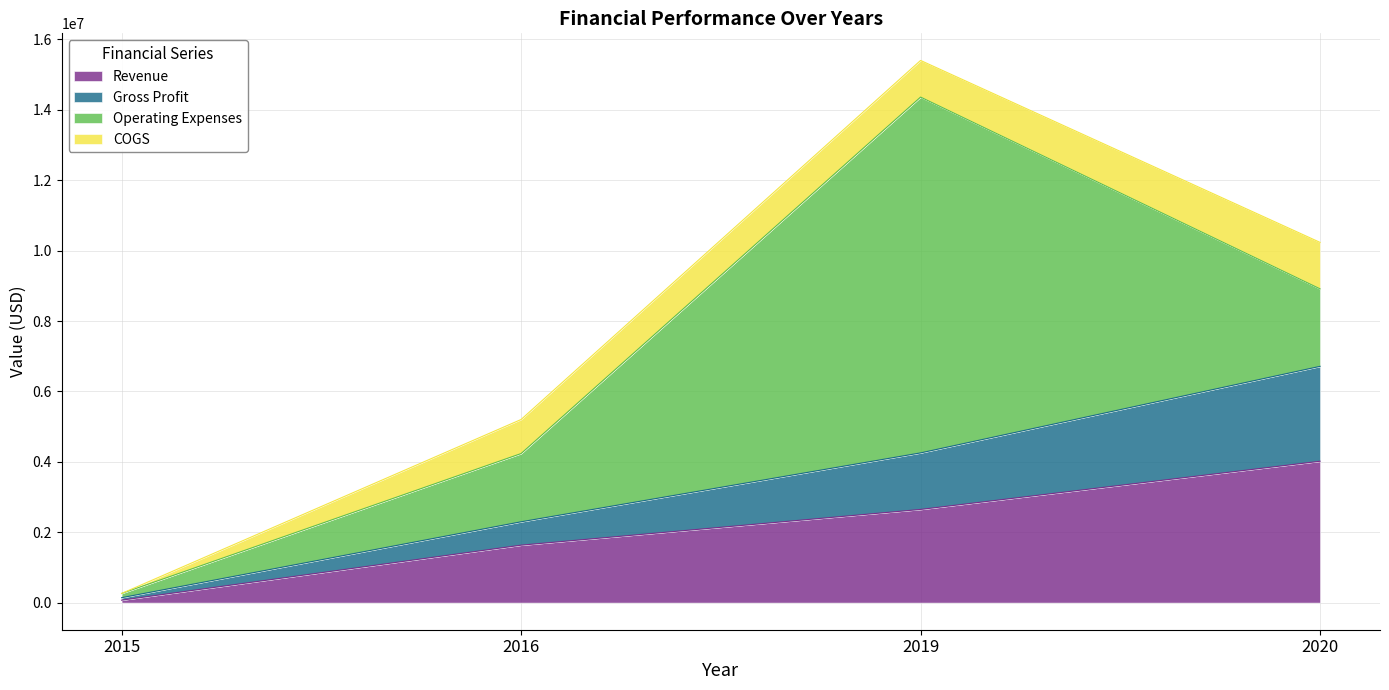

List the labels in order of Gross Profit value, smallest first.

2015, 2016, 2019, 2020